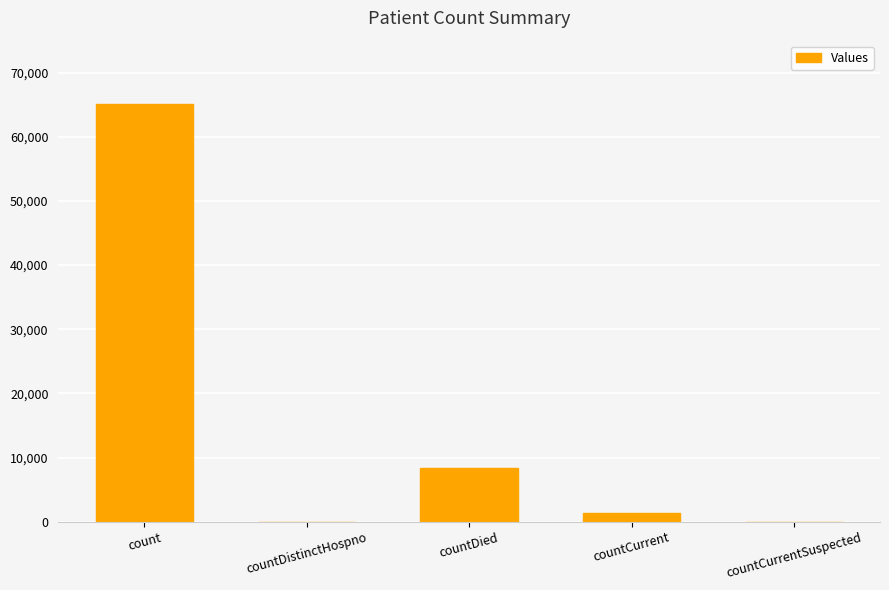

The chart shows a value of 21564 at countCurrentSuspected. True or false?

False